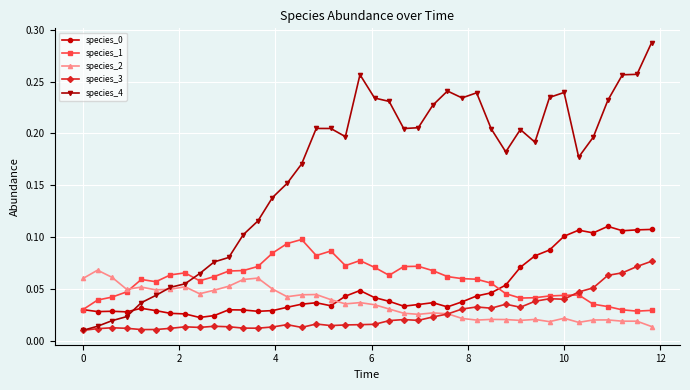

Which series has the largest total across all categories?

species_4